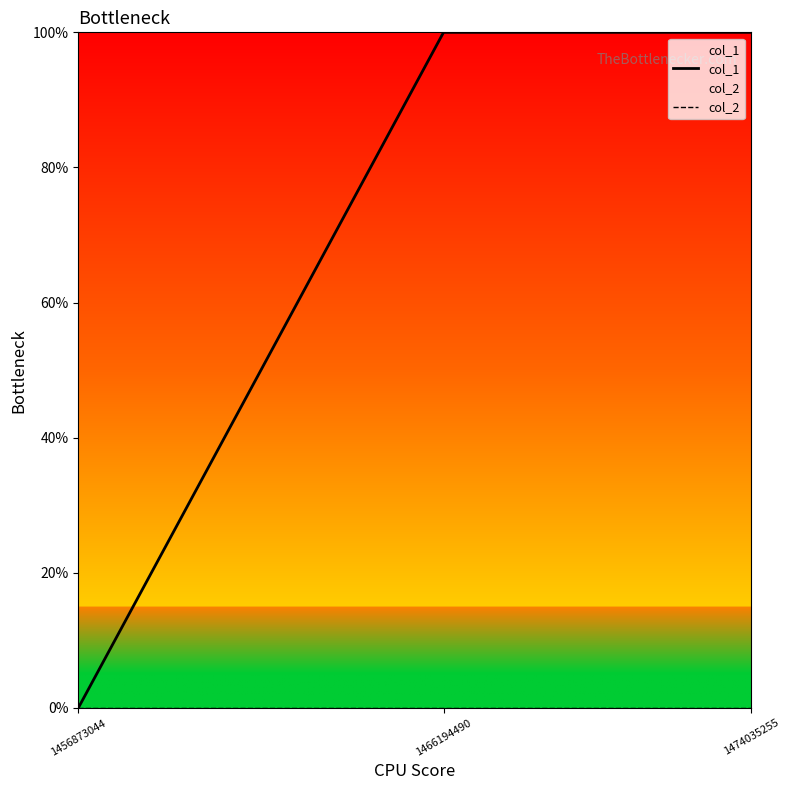

Reading right to left, list all the values displayed in this chart.

col_1: 1474035255=1	1466194490=1	1456873044=0
col_2: 1474035255=0	1466194490=0	1456873044=0